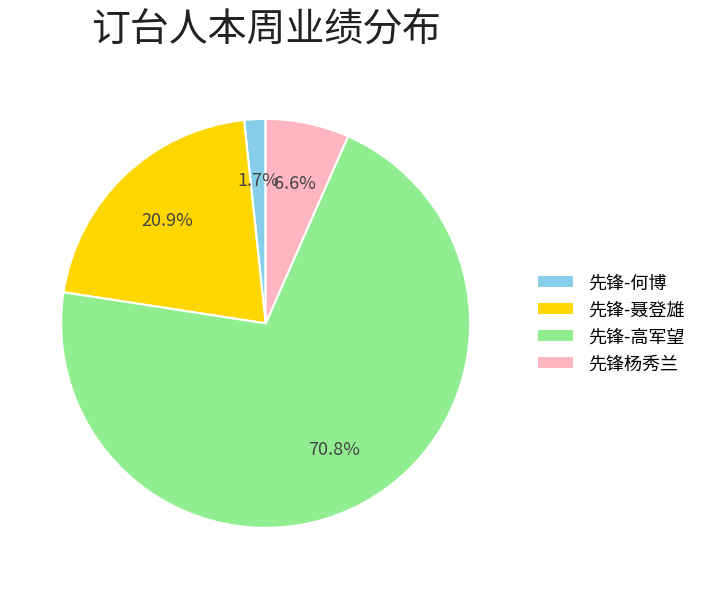

Combined, do 先锋杨秀兰 and 先锋-何博 account for over 50%?

No